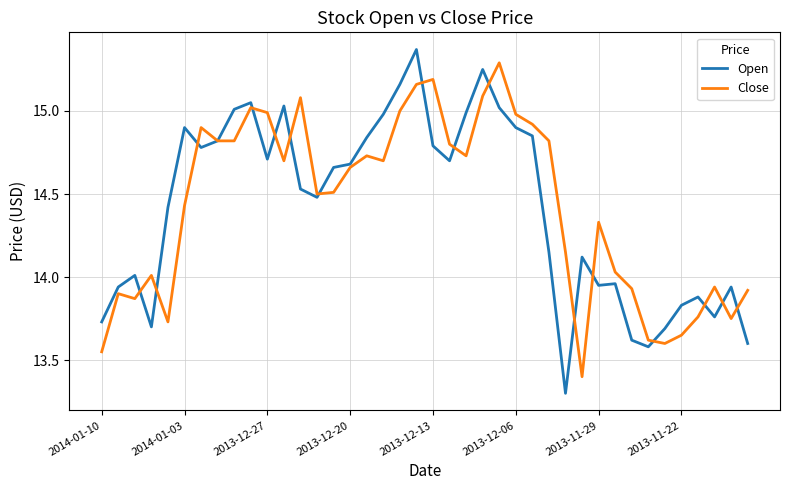

After their last crossing, which series has the higher values: Open or Close?

Close